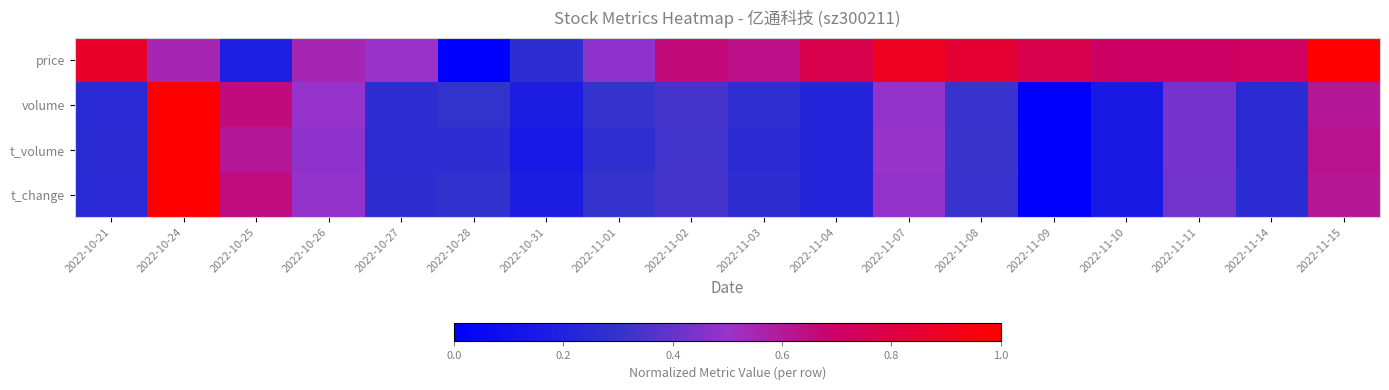

Reading left to right, list all the values displayed in this chart.

price: 2022-10-21=0.9	2022-10-24=0.5	2022-10-25=0.2	2022-10-26=0.5	2022-10-27=0.5	2022-10-28=0.0	2022-10-31=0.3	2022-11-01=0.5	2022-11-02=0.7	2022-11-03=0.6	2022-11-04=0.8	2022-11-07=0.9	2022-11-08=0.8	2022-11-09=0.8	2022-11-10=0.7	2022-11-11=0.7	2022-11-14=0.7	2022-11-15=1.0
volume: 2022-10-21=0.2	2022-10-24=1.0	2022-10-25=0.7	2022-10-26=0.5	2022-10-27=0.3	2022-10-28=0.3	2022-10-31=0.2	2022-11-01=0.3	2022-11-02=0.3	2022-11-03=0.3	2022-11-04=0.2	2022-11-07=0.5	2022-11-08=0.3	2022-11-09=0.0	2022-11-10=0.2	2022-11-11=0.4	2022-11-14=0.3	2022-11-15=0.6
t_volume: 2022-10-21=0.3	2022-10-24=1.0	2022-10-25=0.6	2022-10-26=0.5	2022-10-27=0.3	2022-10-28=0.3	2022-10-31=0.1	2022-11-01=0.3	2022-11-02=0.3	2022-11-03=0.3	2022-11-04=0.2	2022-11-07=0.5	2022-11-08=0.3	2022-11-09=0.0	2022-11-10=0.2	2022-11-11=0.4	2022-11-14=0.3	2022-11-15=0.6
t_change: 2022-10-21=0.2	2022-10-24=1.0	2022-10-25=0.7	2022-10-26=0.5	2022-10-27=0.3	2022-10-28=0.3	2022-10-31=0.2	2022-11-01=0.3	2022-11-02=0.3	2022-11-03=0.3	2022-11-04=0.2	2022-11-07=0.5	2022-11-08=0.3	2022-11-09=0.0	2022-11-10=0.2	2022-11-11=0.4	2022-11-14=0.3	2022-11-15=0.6